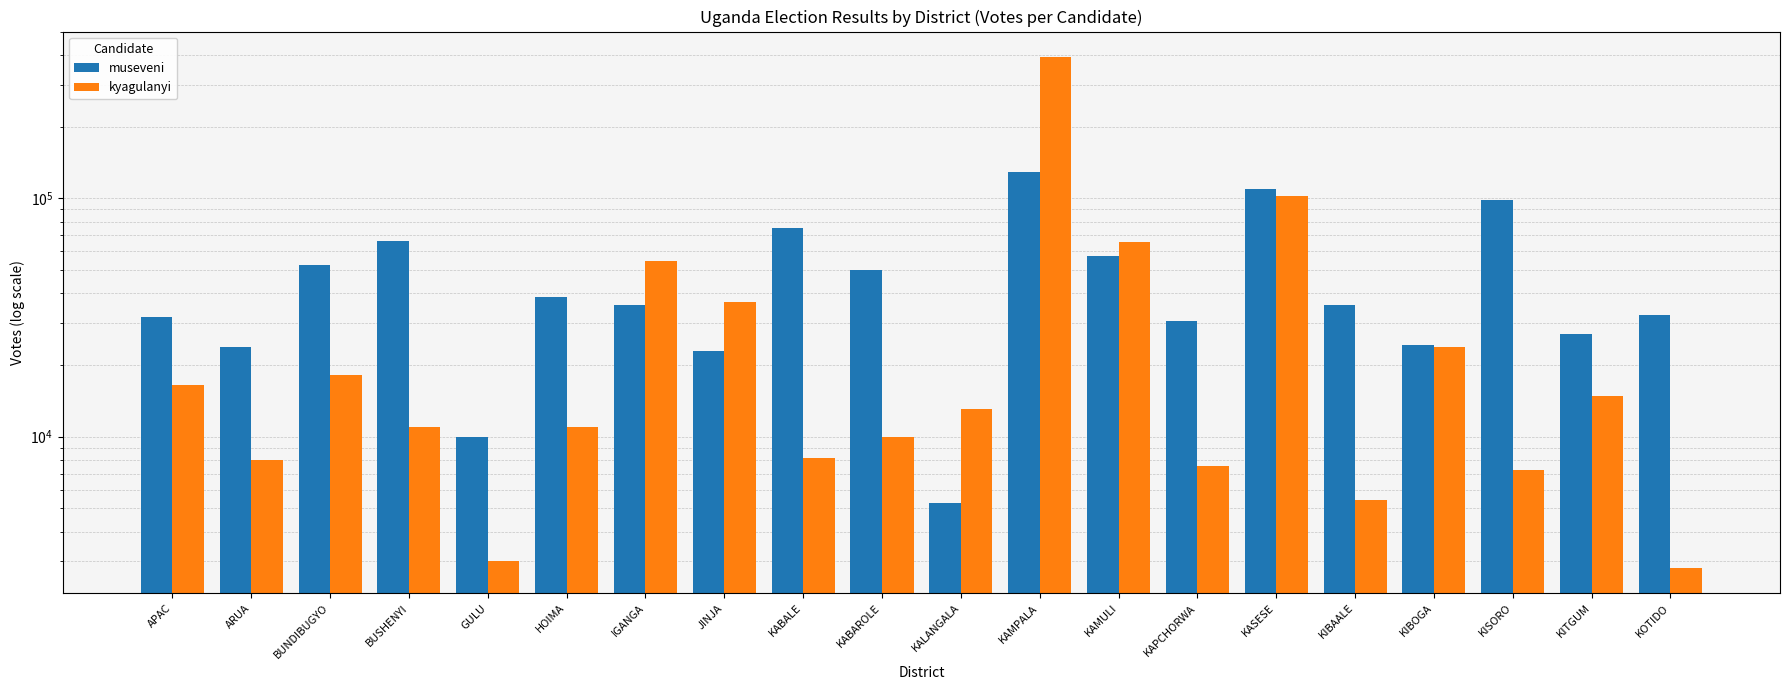

What is the difference between the kyagulanyi values at KIBAALE and KAPCHORWA?

2113